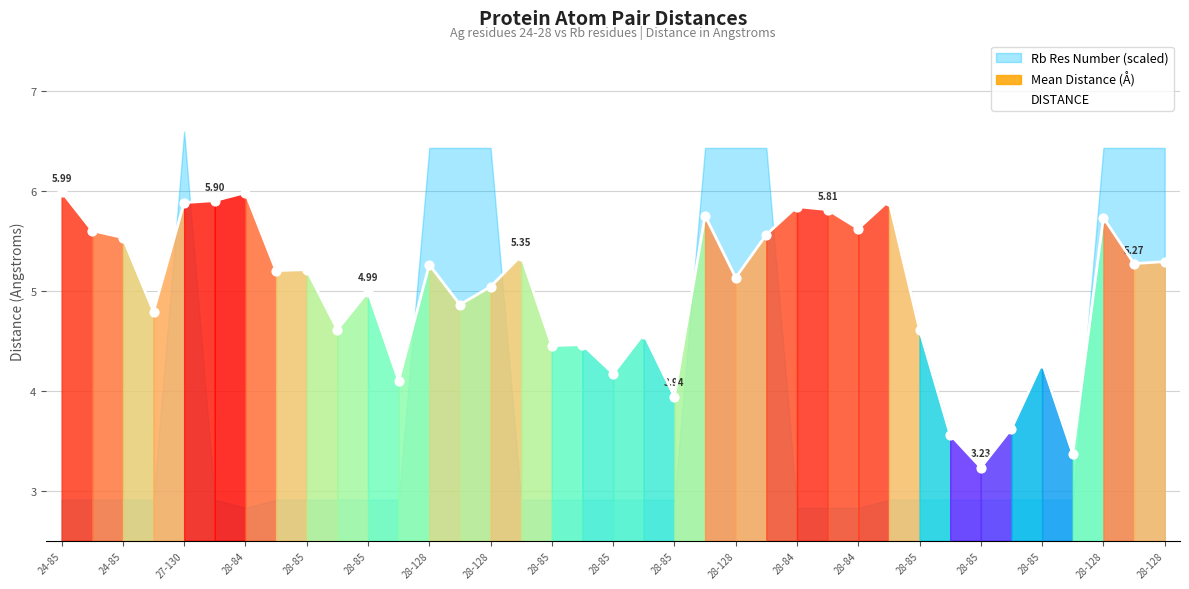

What is the range of Y values (max minus min)?

2.8